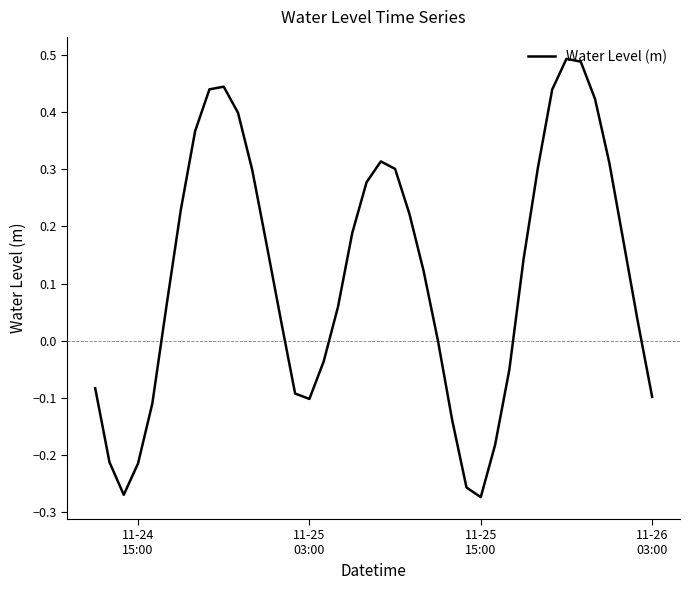

Is this an area chart (filled region under the line)?

No